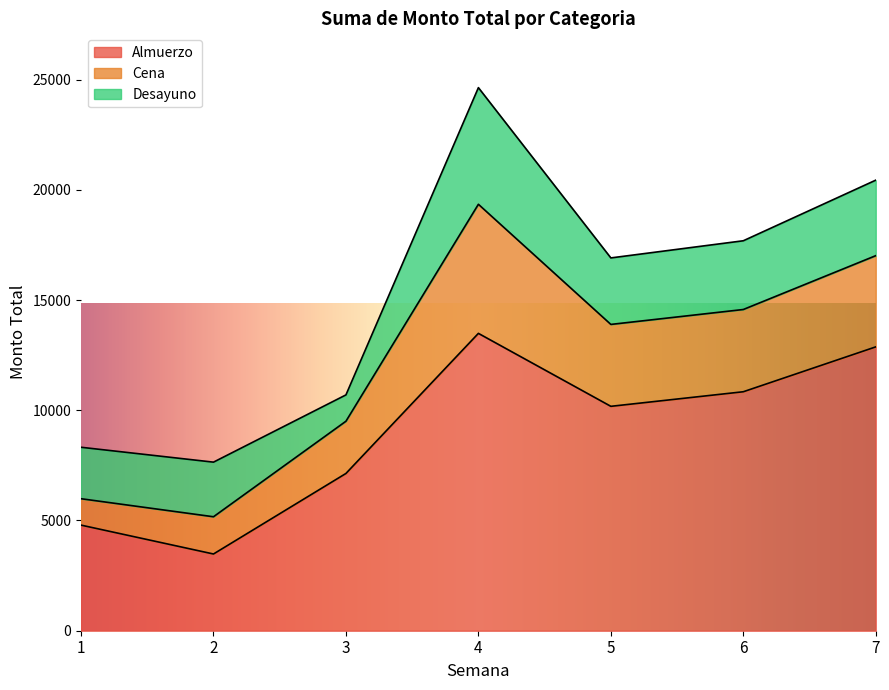

What is the highest value of the Almuerzo series?

13487